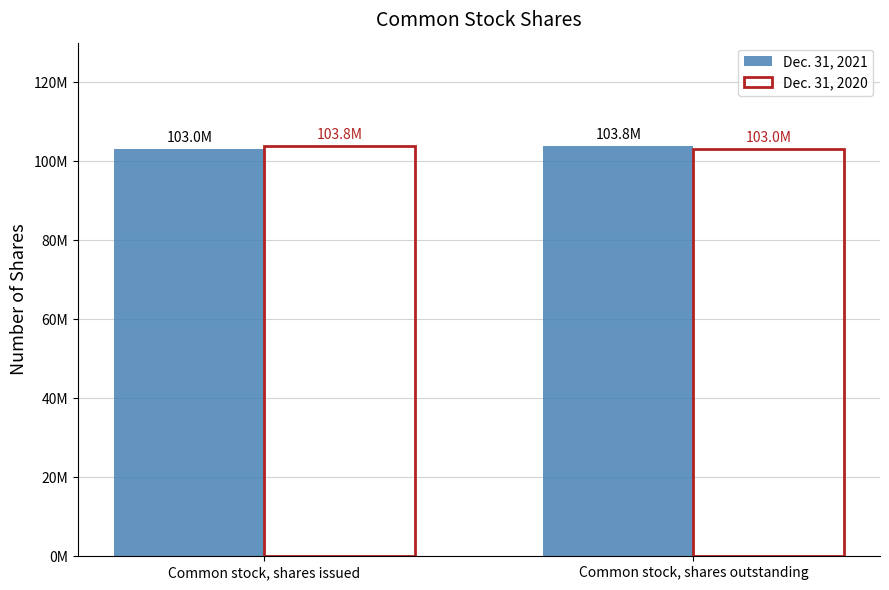

What is the maximum value shown in the chart?

103781641